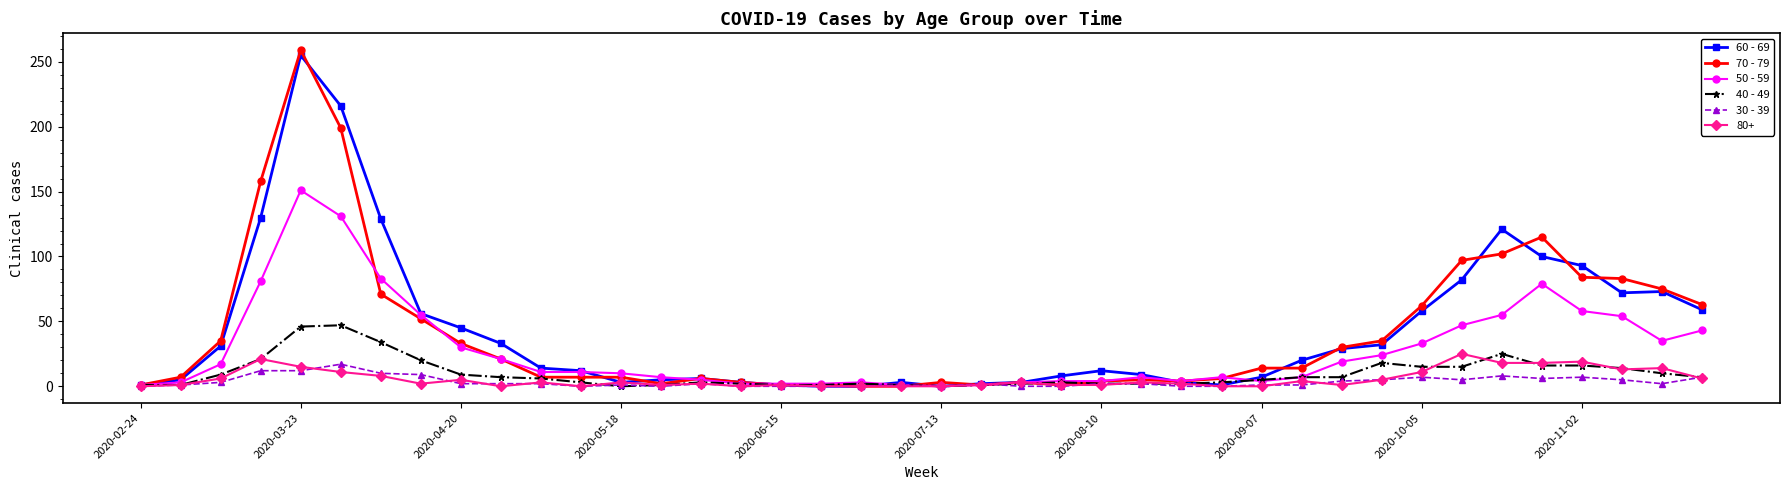

Which series has the widest spread of values?

70 - 79